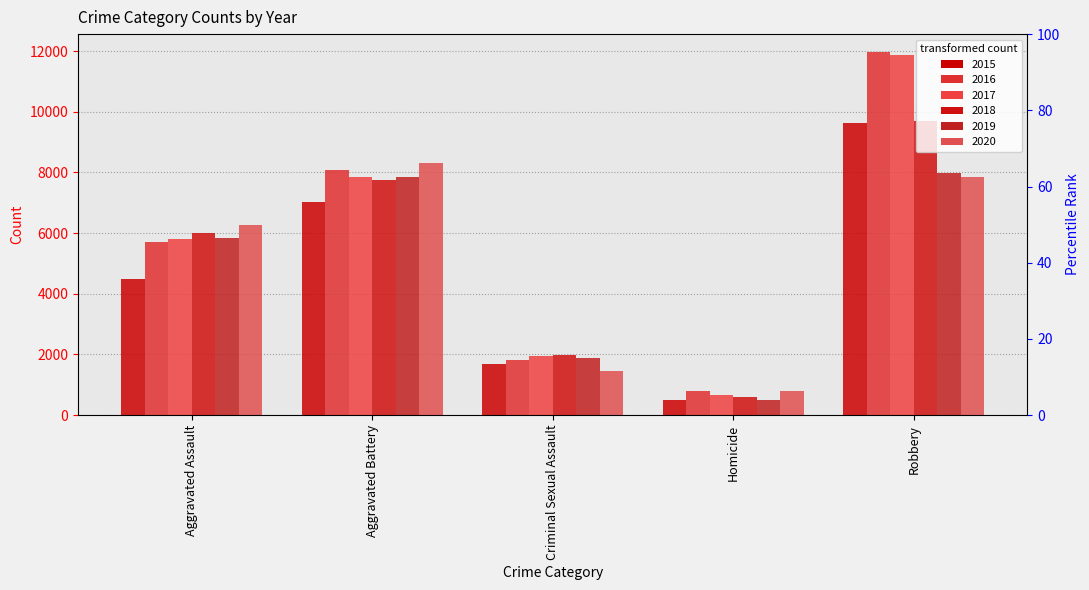

At which category is the sum across all series the highest?

Robbery